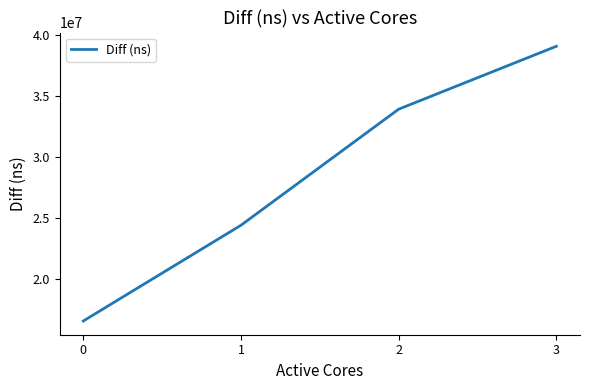

The value at 2 is 33940772. True or false?

True